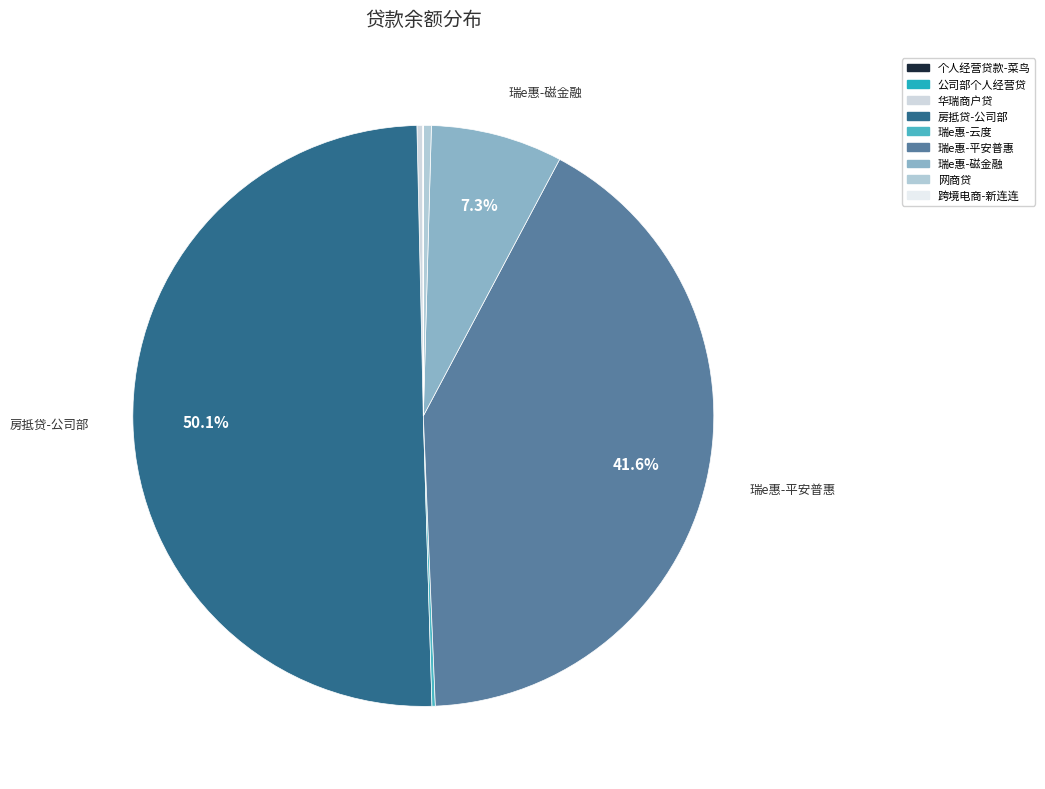

Rank the categories by value from lowest to highest.

跨境电商-新连连, 个人经营贷款-菜鸟, 公司部个人经营贷, 瑞e惠-云度, 华瑞商户贷, 网商贷, 瑞e惠-磁金融, 瑞e惠-平安普惠, 房抵贷-公司部